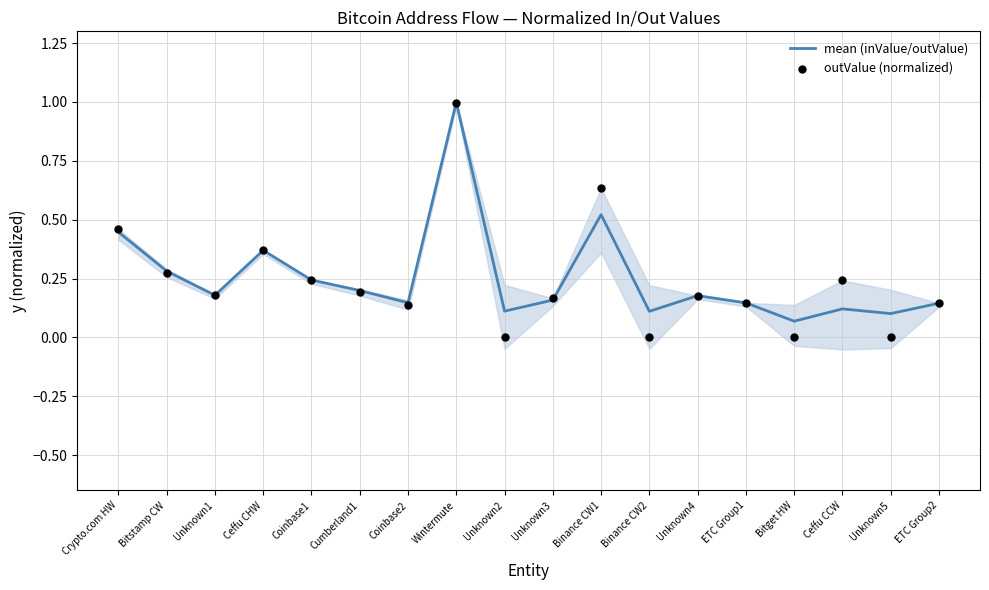

What is the total value across all series at Unknown4?

0.4